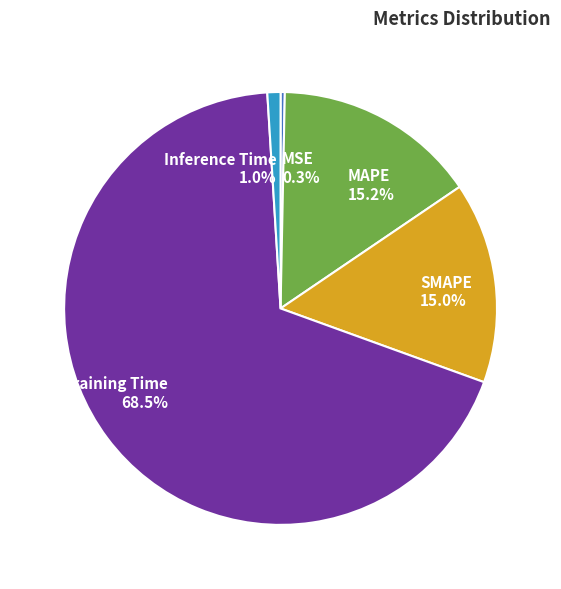

To the nearest percent, what portion does Inference Time represent?

1%